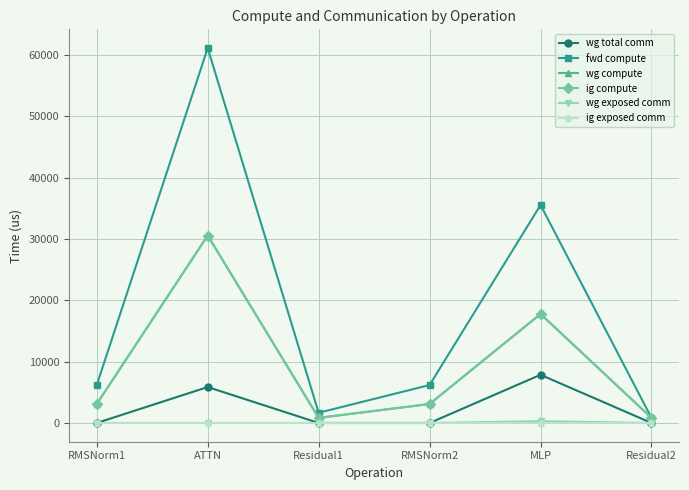

The value of ig compute at Residual1 is 832.8. True or false?

True